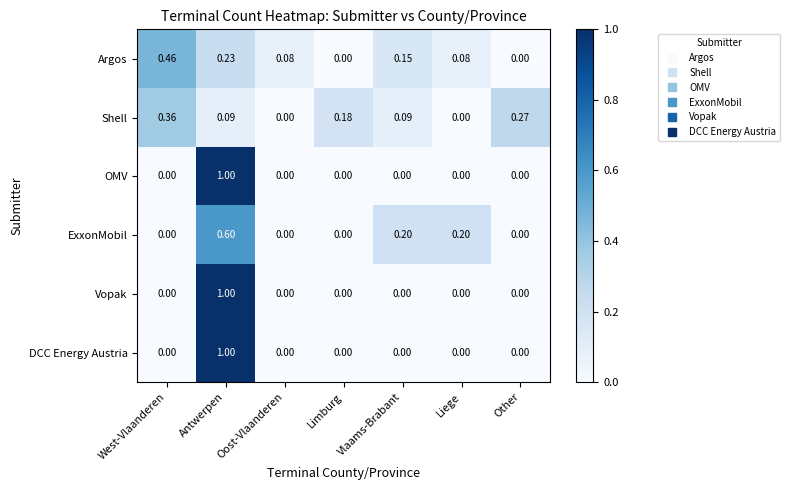

Which series changed the most between Oost-Vlaanderen and Liege?

ExxonMobil